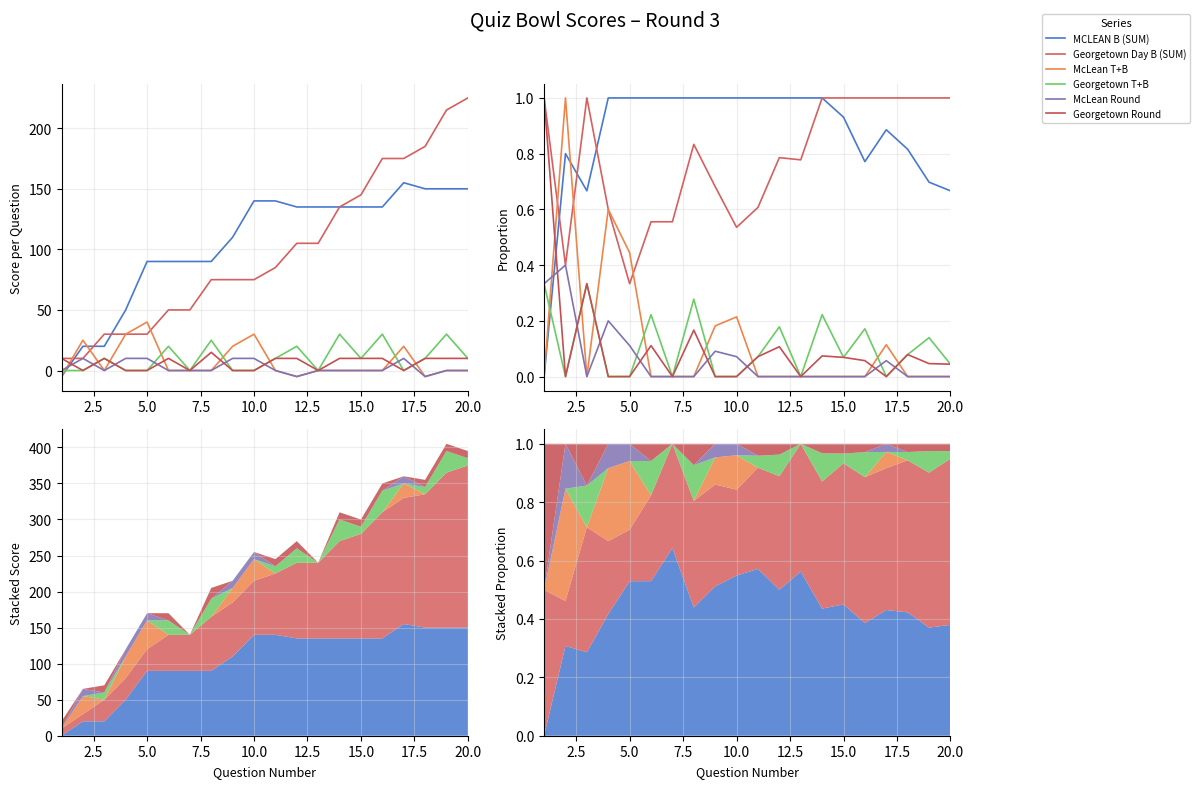

How many McLean Round values are between 0 and 1?

20